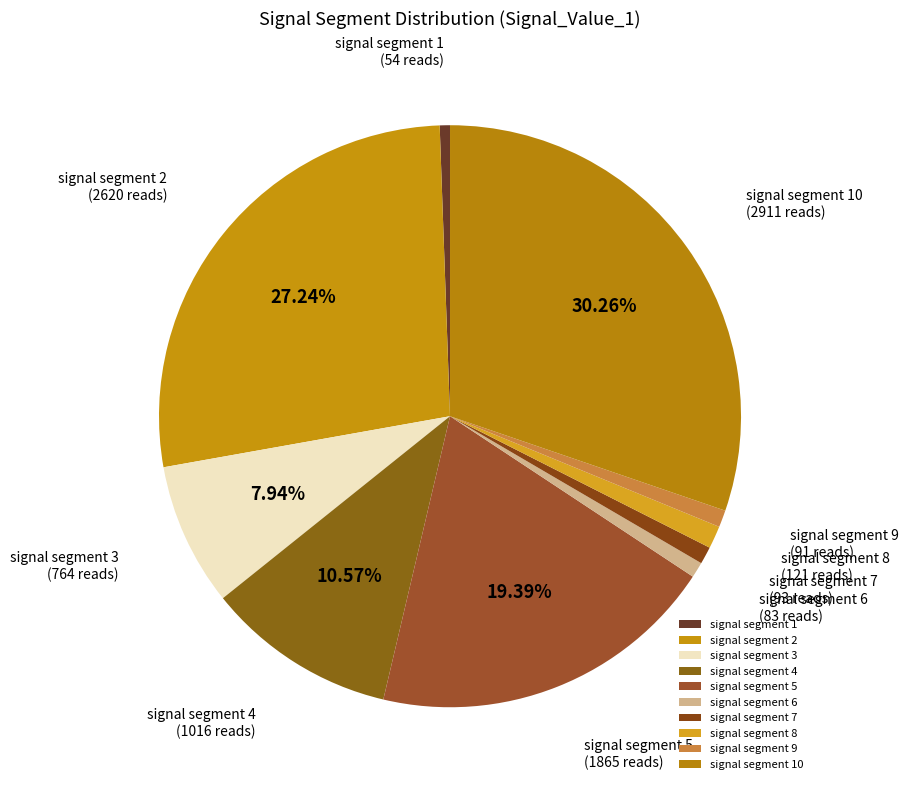

How many slices are in this pie chart?

10